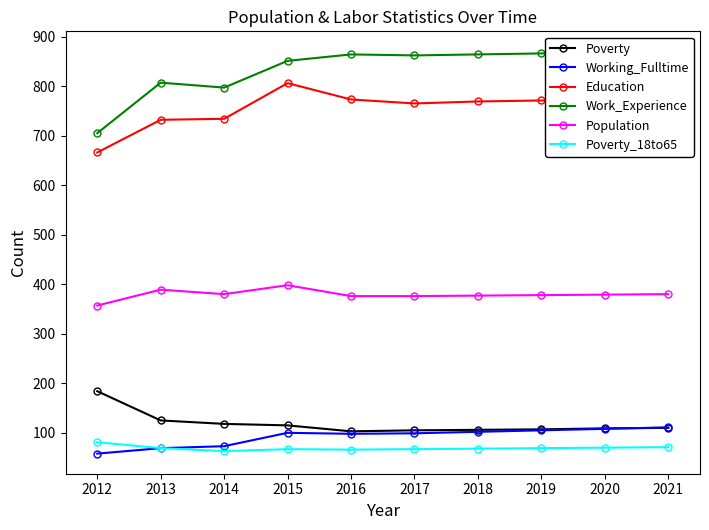

Reading left to right, transcribe all the data shown in this chart.

Poverty: 184	125	118	115	103	105	106	107	109	110
Working_Fulltime: 58	69	73	100	98	99	102	105	108	111
Education: 666	732	734	806	773	765	769	771	773	775
Work_Experience: 705	807	797	851	864	862	864	866	868	870
Population: 357	389	380	398	376	376	377	378	379	380
Poverty_18to65: 81	69	63	67	66	67	68	69	70	71